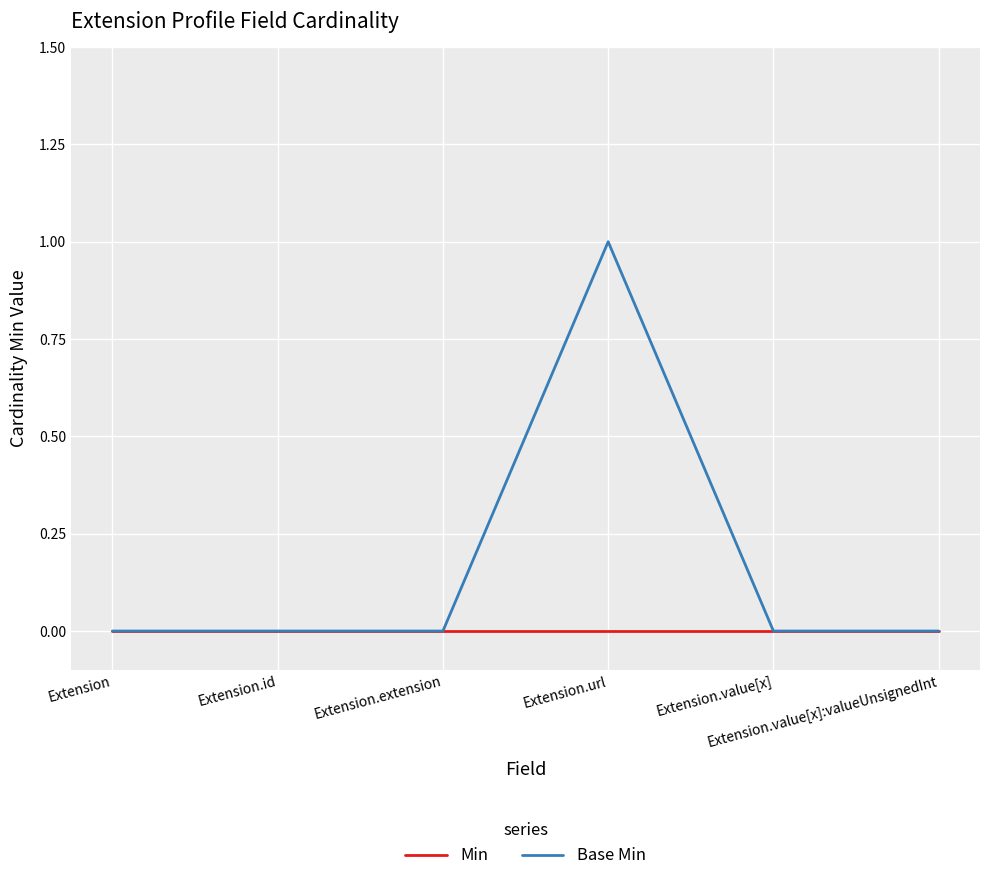

Which category has the highest value in the Base Min series?

Extension.url